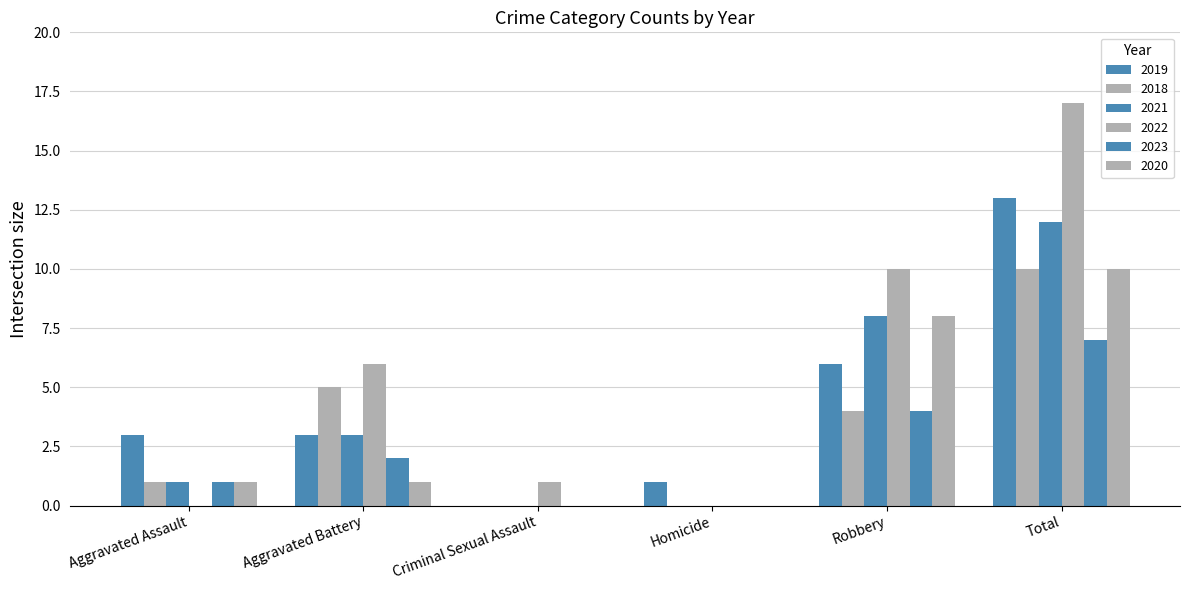

Are the bars grouped side by side (vs. stacked)?

Yes